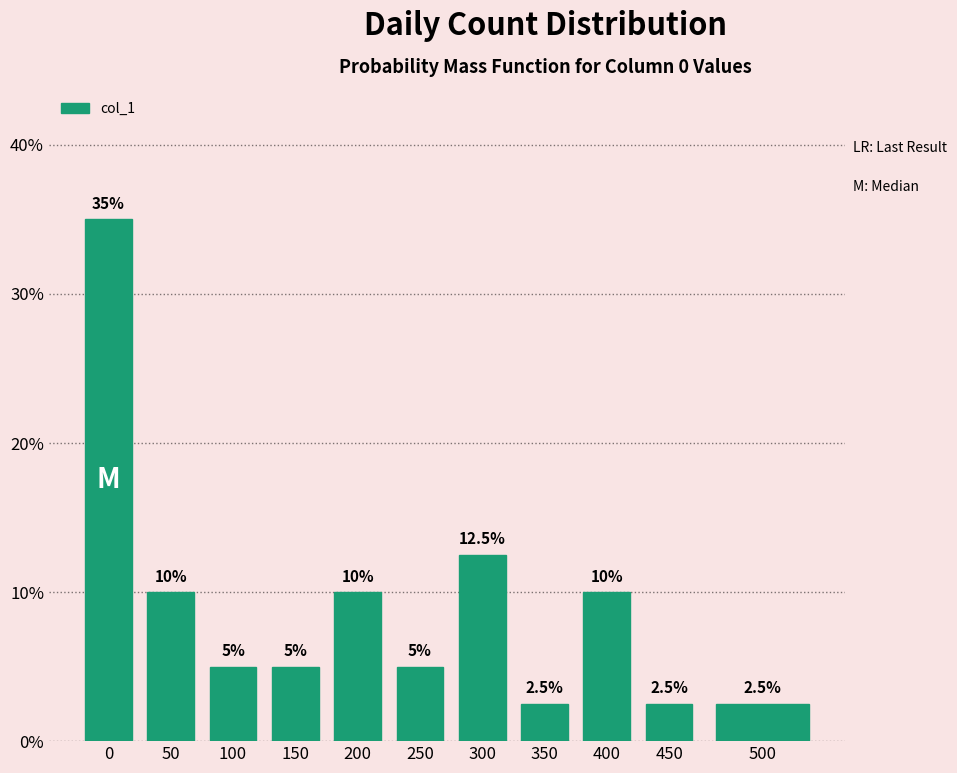

Does the chart contain any negative values?

No